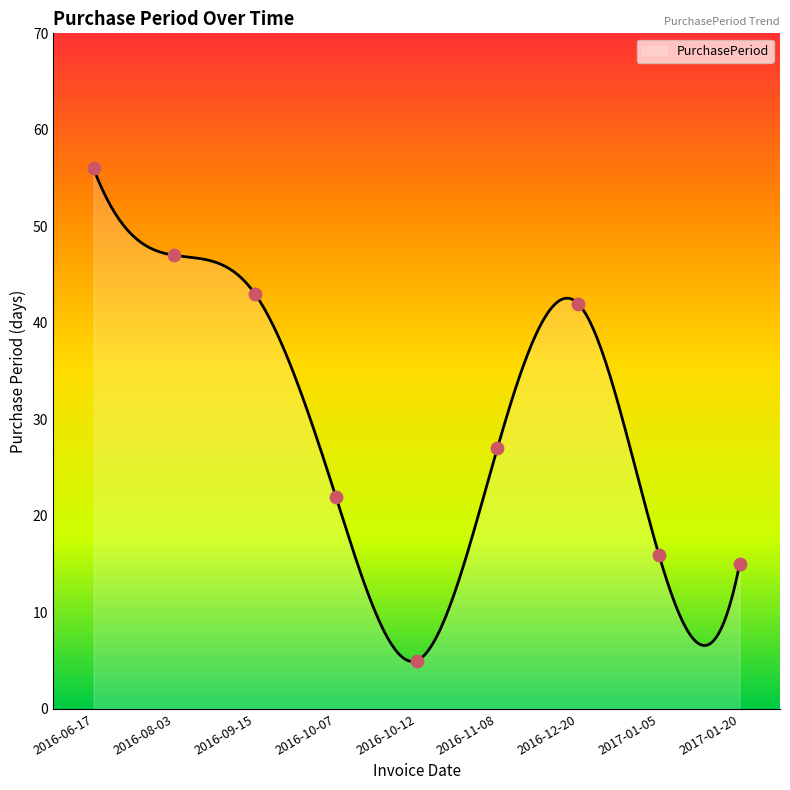

What is the change in value from 2016-06-17 to 2016-08-03?

-9